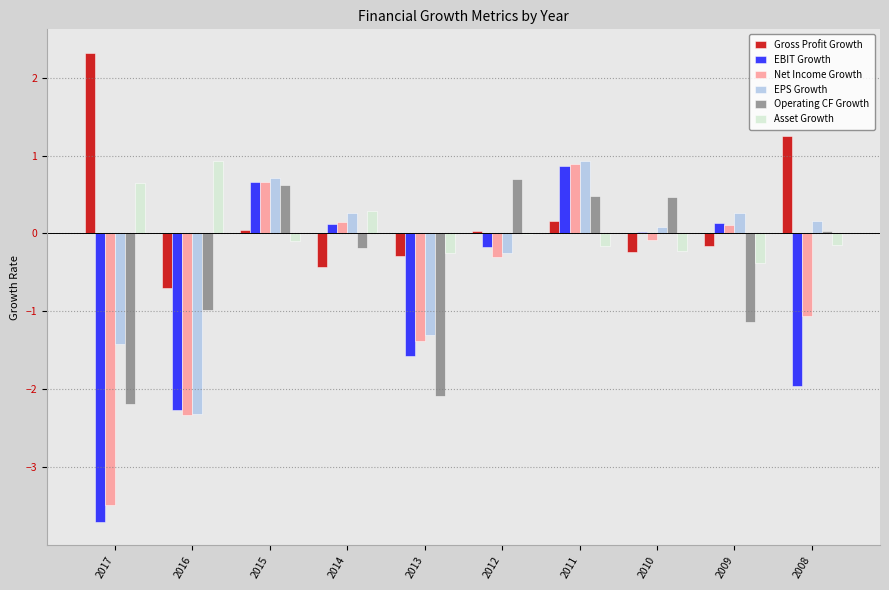

What are all the series names shown in the legend?

Gross Profit Growth, EBIT Growth, Net Income Growth, EPS Growth, Operating CF Growth, Asset Growth